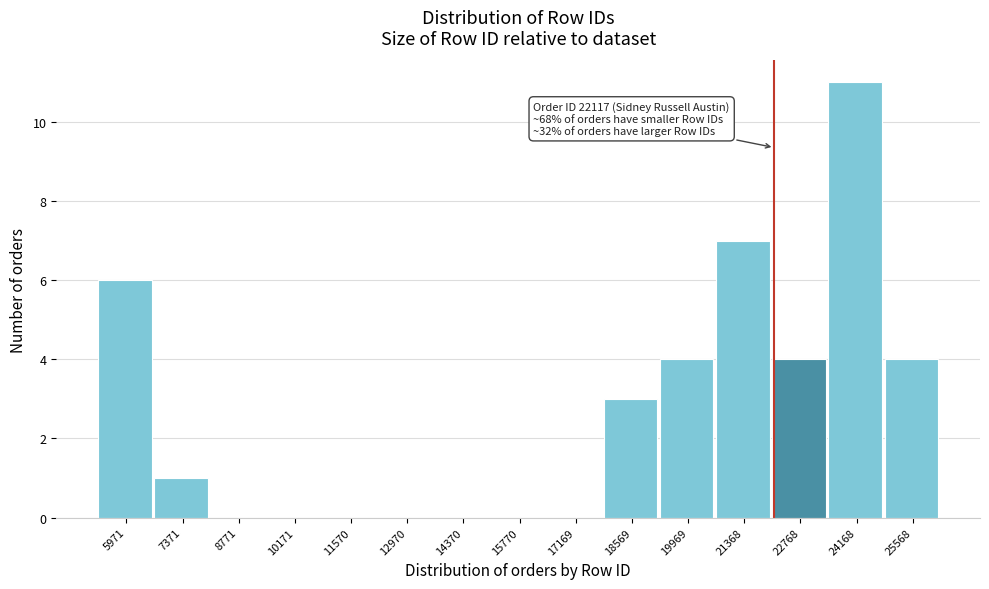

Which range on the x-axis has the tallest bar?

23400 to 24800